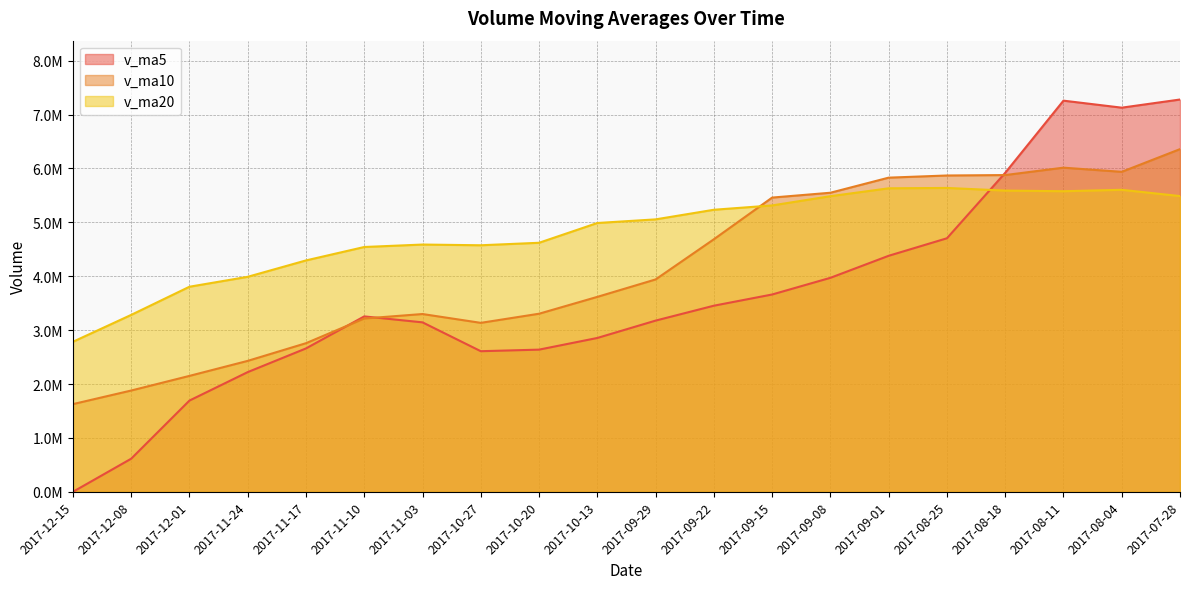

Does the chart display data point markers on the line(s)?

No